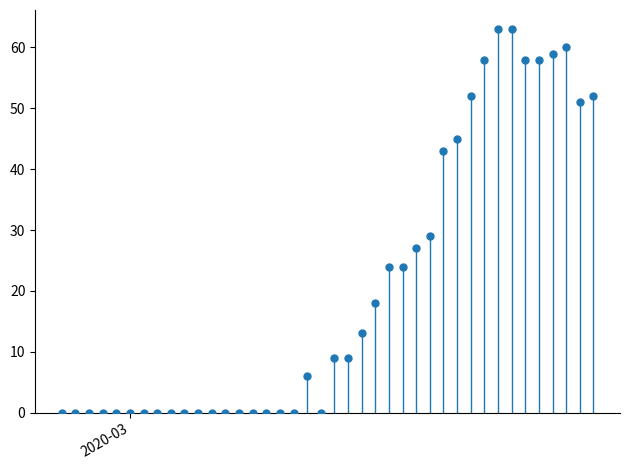

What is the range of X values (max minus min)?

39